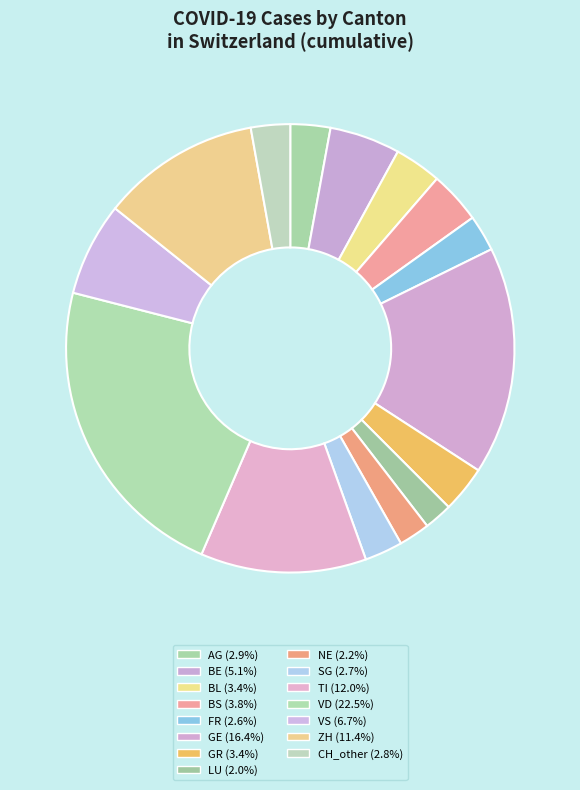

How many segments does this pie chart have?

15